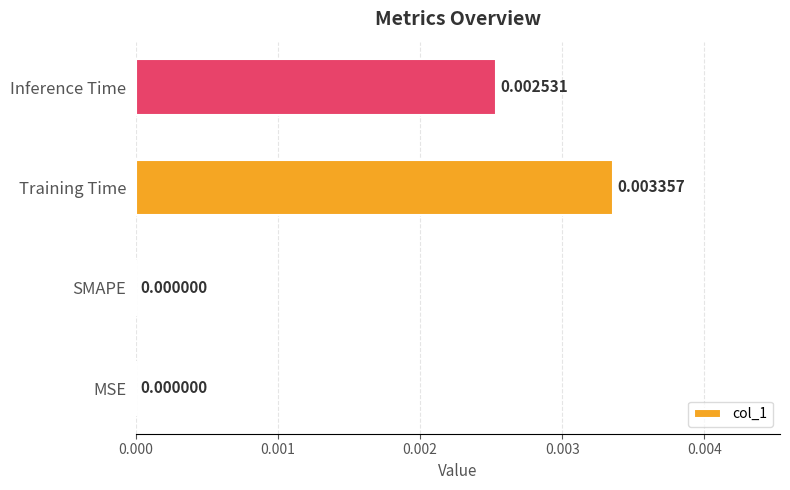

Are the bars horizontal?

Yes